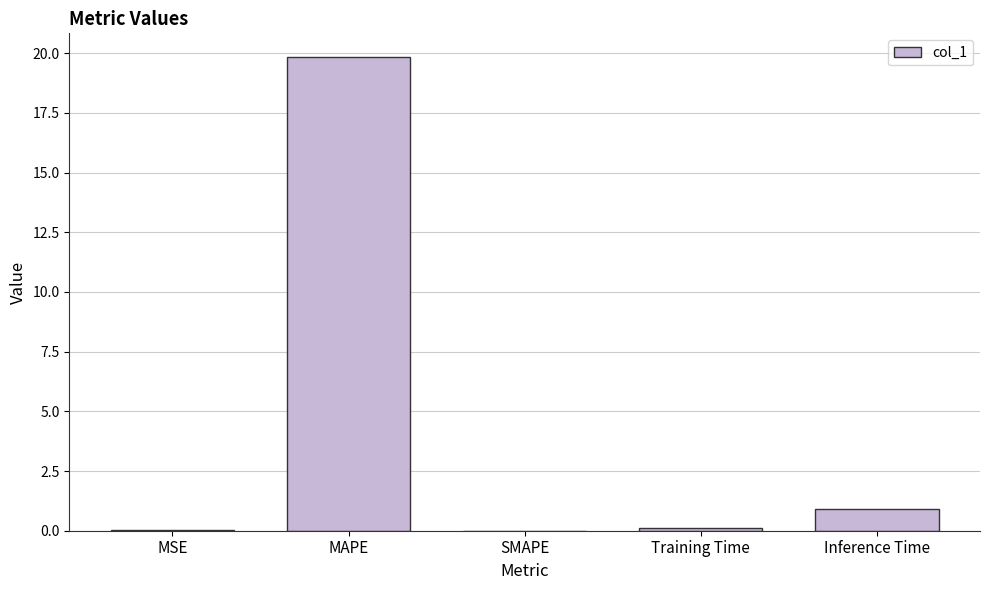

Is it true that the value at Inference Time is 0.9?

True